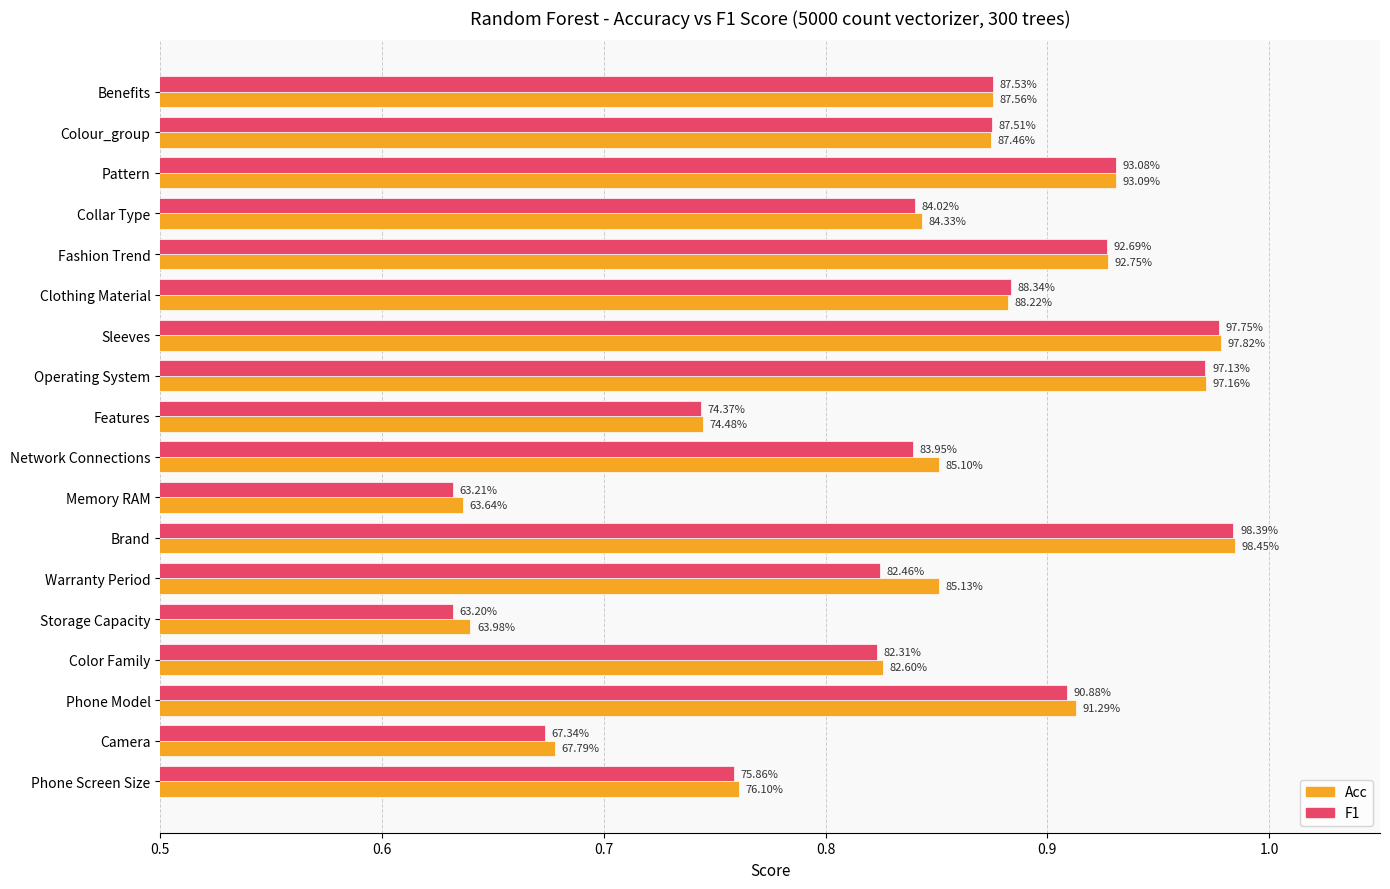

What is the difference between the maximum and second lowest values in the Acc series?

0.3